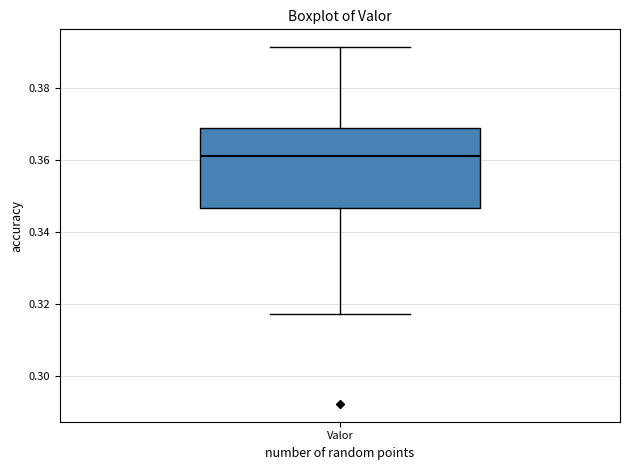

Where does the lower whisker of the box for Valor end on the y-axis? The values are not printed on the chart, so give them approximately, as read against the axis.

0.318